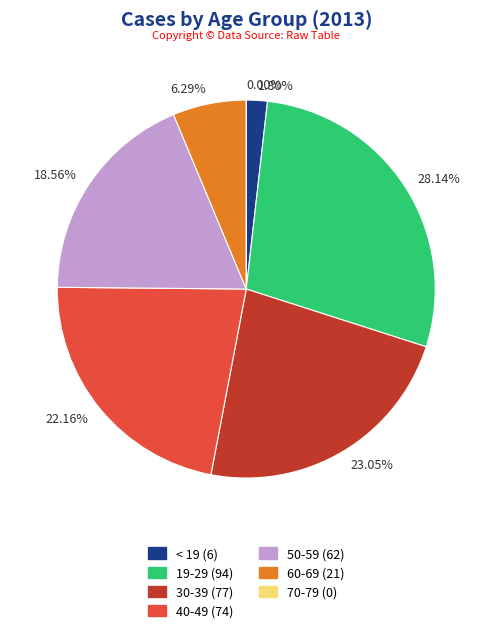

Combined, what portion of the pie is 50-59 and < 19?

20.4%